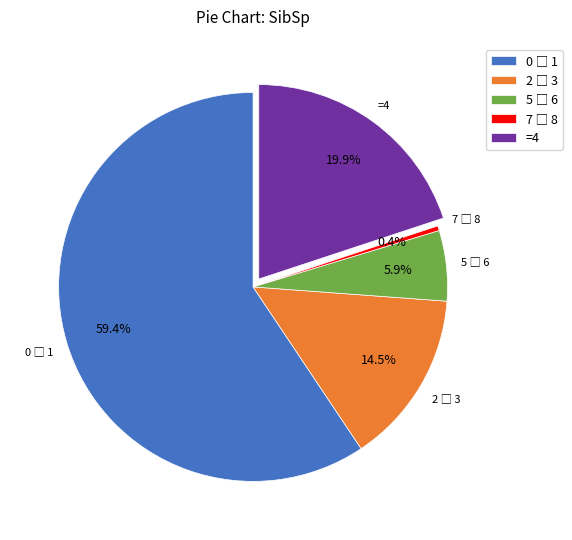

Count the number of slices in the pie.

5